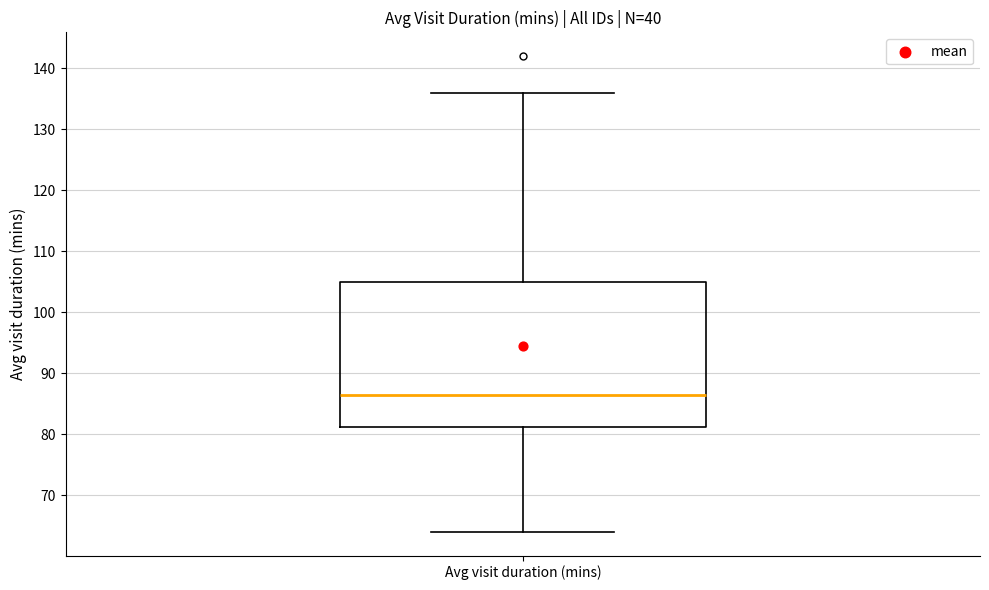

Where is the upper edge of the box for Avg visit duration (mins) on the y-axis? The values are not printed on the chart, so give them approximately, as read against the axis.

105